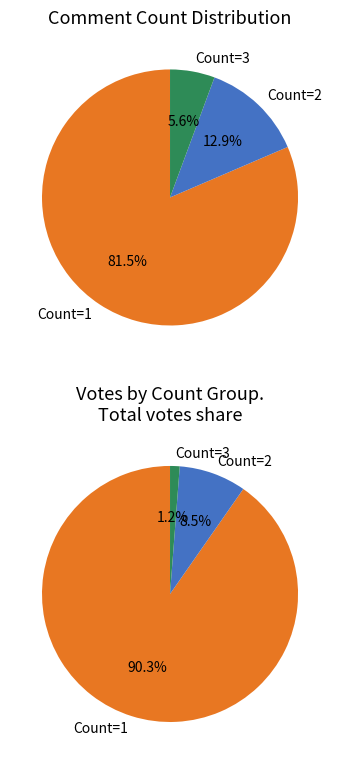

Which slice represents more than half of the pie?

Count=1